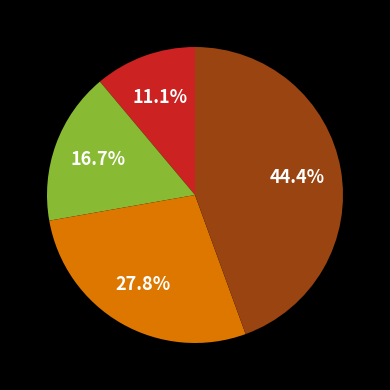

Count the number of slices in the pie.

4